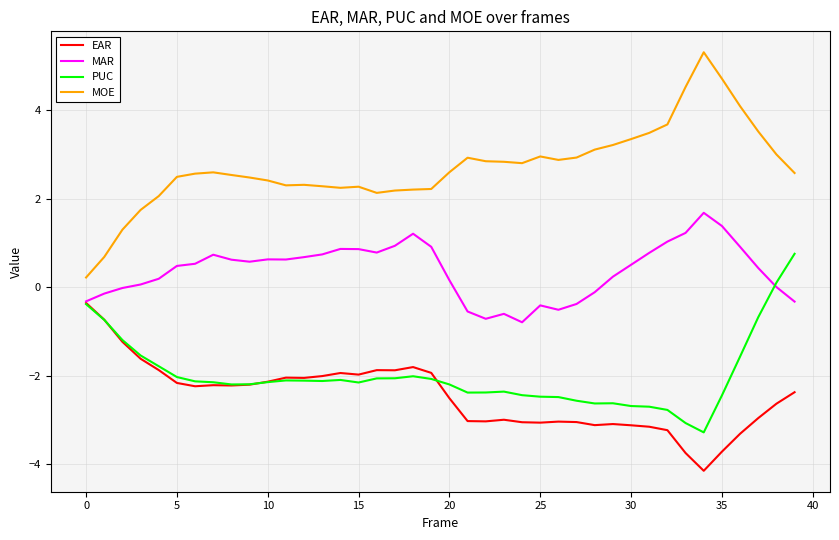

Which series has the largest total across all categories?

MOE